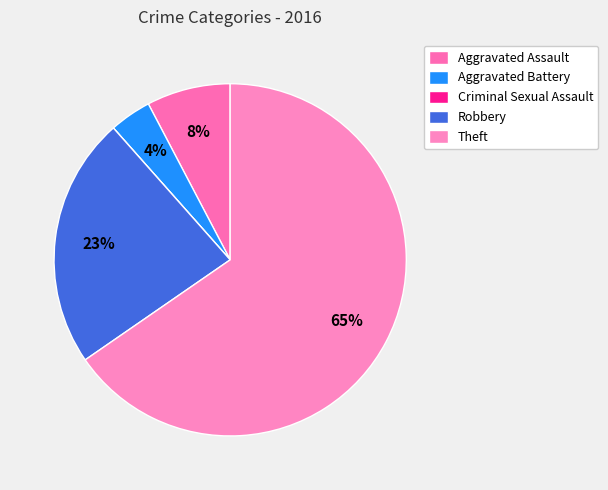

To the nearest percent, what is the average slice percentage?

20%